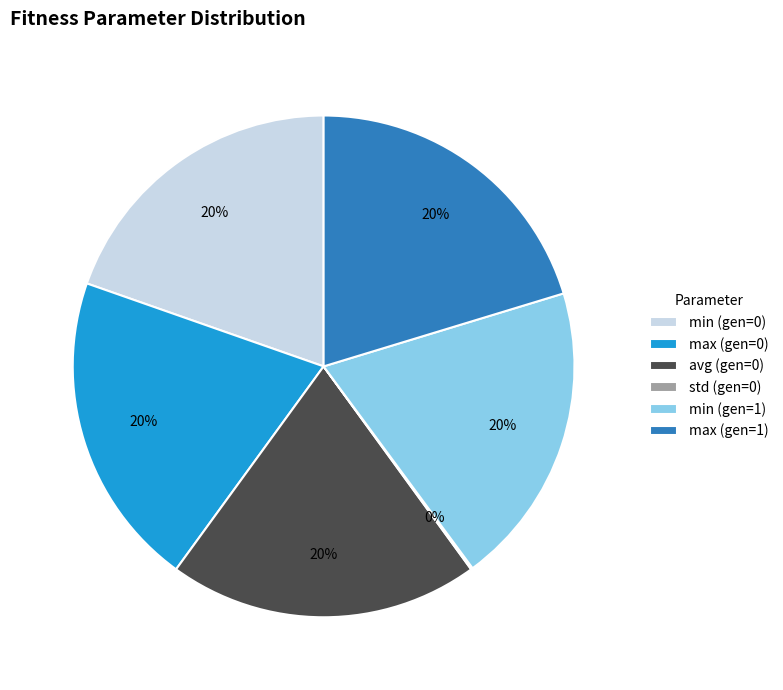

True or false: avg (gen=0) accounts for 20% of the total.

True